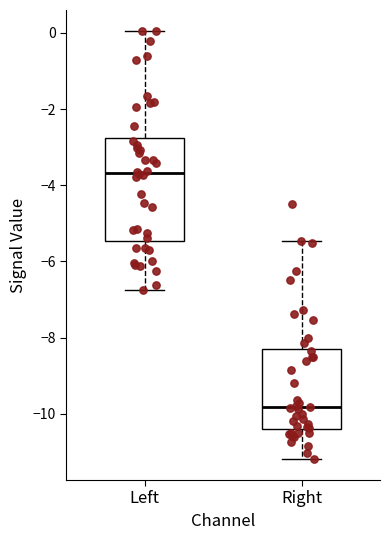

Which box has the highest median line?

Left